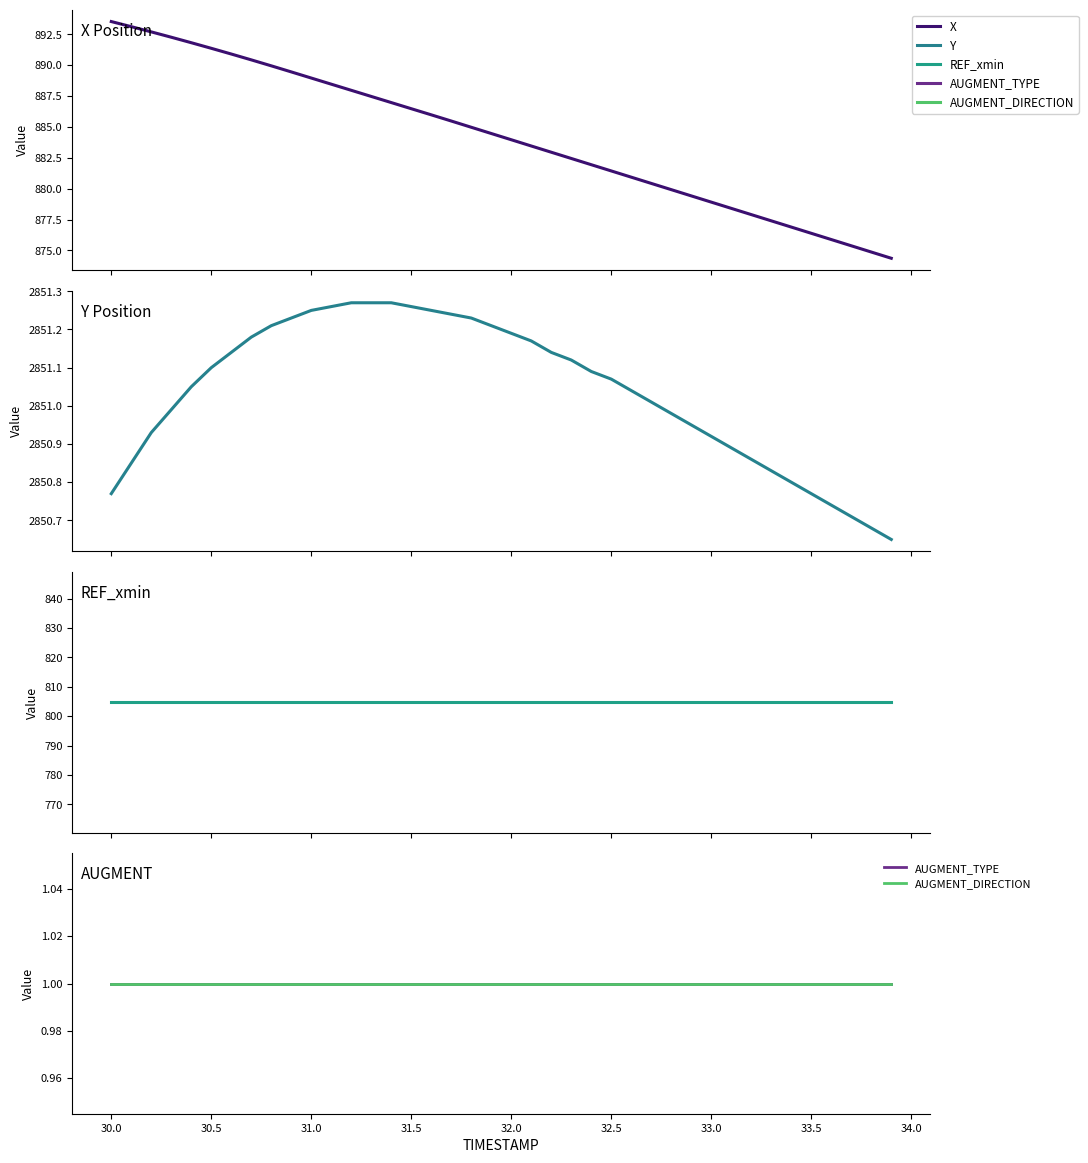

Reading right to left, extract all data points from this chart.

X: 874.4	874.9	875.4	875.9	876.4	876.9	877.4	877.9	878.4	878.9	879.4	879.9	880.4	880.9	881.4	881.9	882.4	882.9	883.5	884.0	884.5	885.0	885.5	886.0	886.5	887.0	887.5	888.0	888.5	889.0	889.5	889.9	890.4	890.9	891.4	891.8	892.3	892.7	893.1	893.5
Y: 2850.7	2850.7	2850.7	2850.7	2850.8	2850.8	2850.8	2850.9	2850.9	2850.9	2850.9	2851.0	2851.0	2851.0	2851.1	2851.1	2851.1	2851.1	2851.2	2851.2	2851.2	2851.2	2851.2	2851.2	2851.3	2851.3	2851.3	2851.3	2851.3	2851.2	2851.2	2851.2	2851.2	2851.1	2851.1	2851.1	2851.0	2850.9	2850.8	2850.8
REF_xmin: 804.7	804.7	804.7	804.7	804.7	804.7	804.7	804.7	804.7	804.7	804.7	804.7	804.7	804.7	804.7	804.7	804.7	804.7	804.7	804.7	804.7	804.7	804.7	804.7	804.7	804.7	804.7	804.7	804.7	804.7	804.7	804.7	804.7	804.7	804.7	804.7	804.7	804.7	804.7	804.7
AUGMENT_TYPE: 1.0	1.0	1.0	1.0	1.0	1.0	1.0	1.0	1.0	1.0	1.0	1.0	1.0	1.0	1.0	1.0	1.0	1.0	1.0	1.0	1.0	1.0	1.0	1.0	1.0	1.0	1.0	1.0	1.0	1.0	1.0	1.0	1.0	1.0	1.0	1.0	1.0	1.0	1.0	1.0
AUGMENT_DIRECTION: 1.0	1.0	1.0	1.0	1.0	1.0	1.0	1.0	1.0	1.0	1.0	1.0	1.0	1.0	1.0	1.0	1.0	1.0	1.0	1.0	1.0	1.0	1.0	1.0	1.0	1.0	1.0	1.0	1.0	1.0	1.0	1.0	1.0	1.0	1.0	1.0	1.0	1.0	1.0	1.0